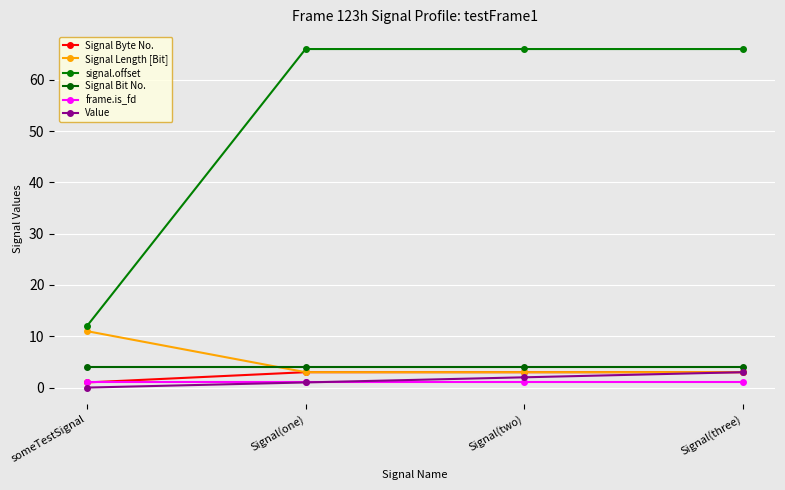

List the labels in order of frame.is_fd value, smallest first.

someTestSignal, Signal(one), Signal(two), Signal(three)